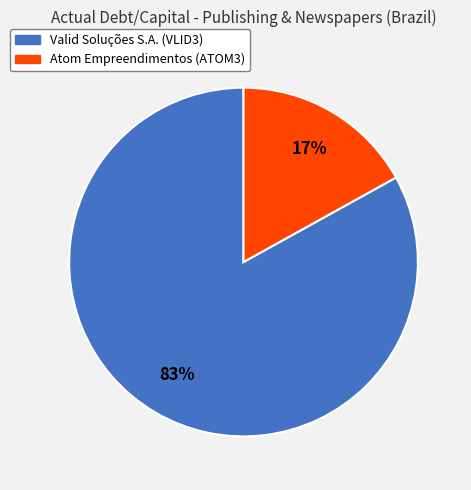

True or false: Valid Soluções S.A. (VLID3) accounts for 83% of the total.

True